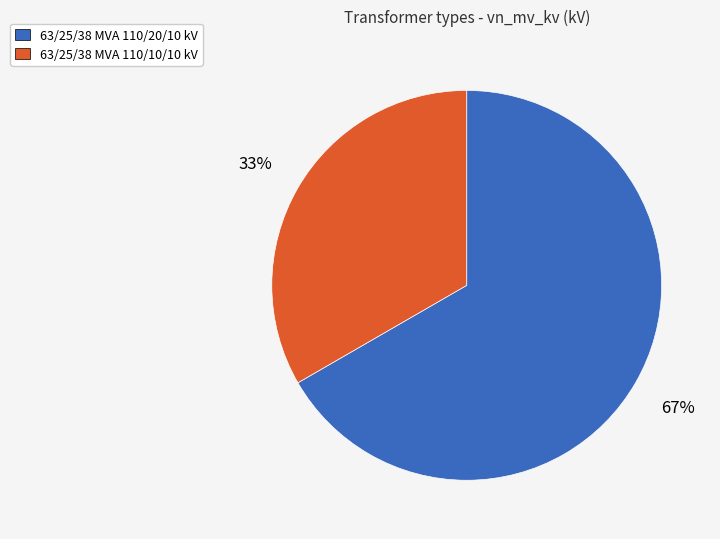

Is the sum of 63/25/38 MVA 110/10/10 kV and 63/25/38 MVA 110/20/10 kV greater than half?

Yes